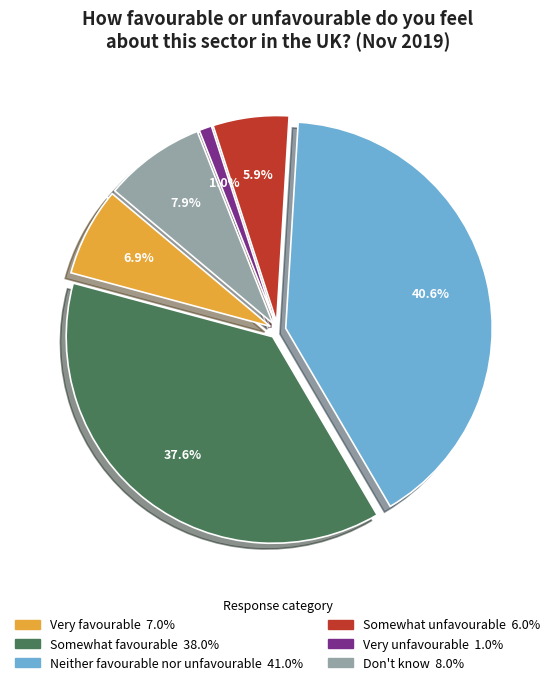

Do Somewhat favourable and Very unfavourable together represent more than half of the pie?

No